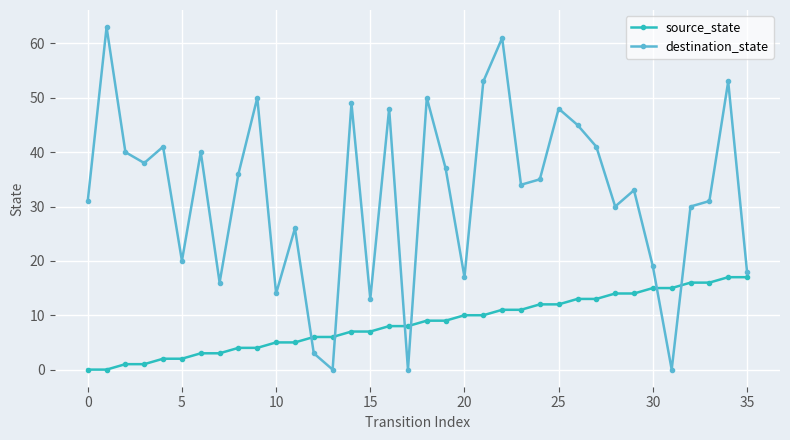

Which series has the largest total across all categories?

destination_state